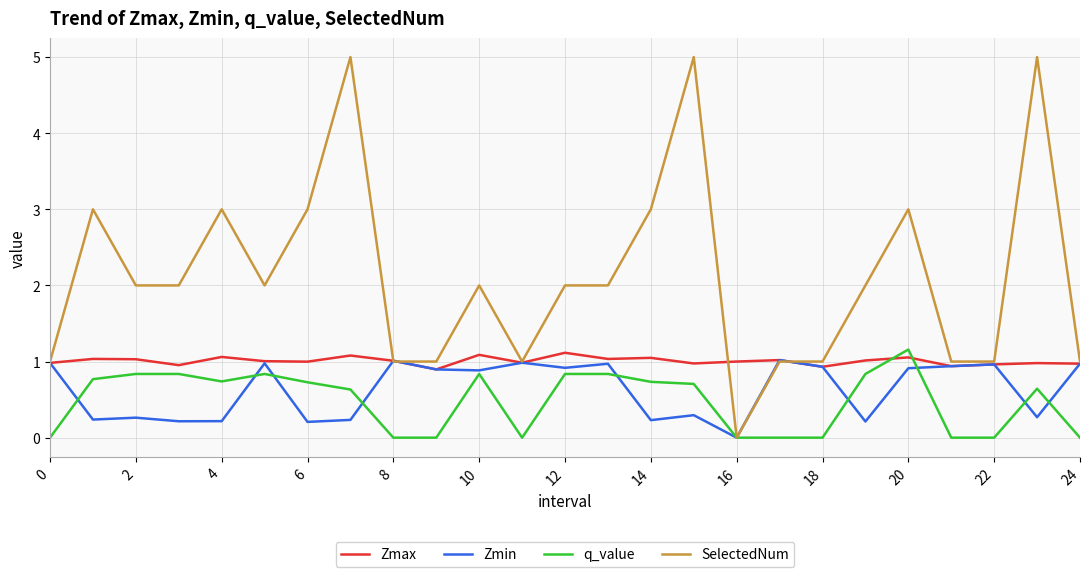

True or false: Zmax has more than 1 points higher than both neighbors.

True